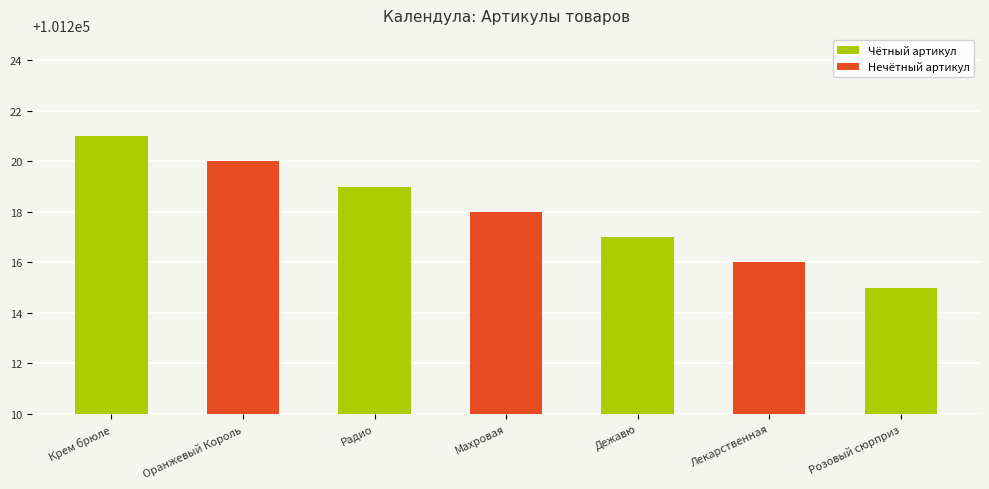

How many bars are there in total?

7